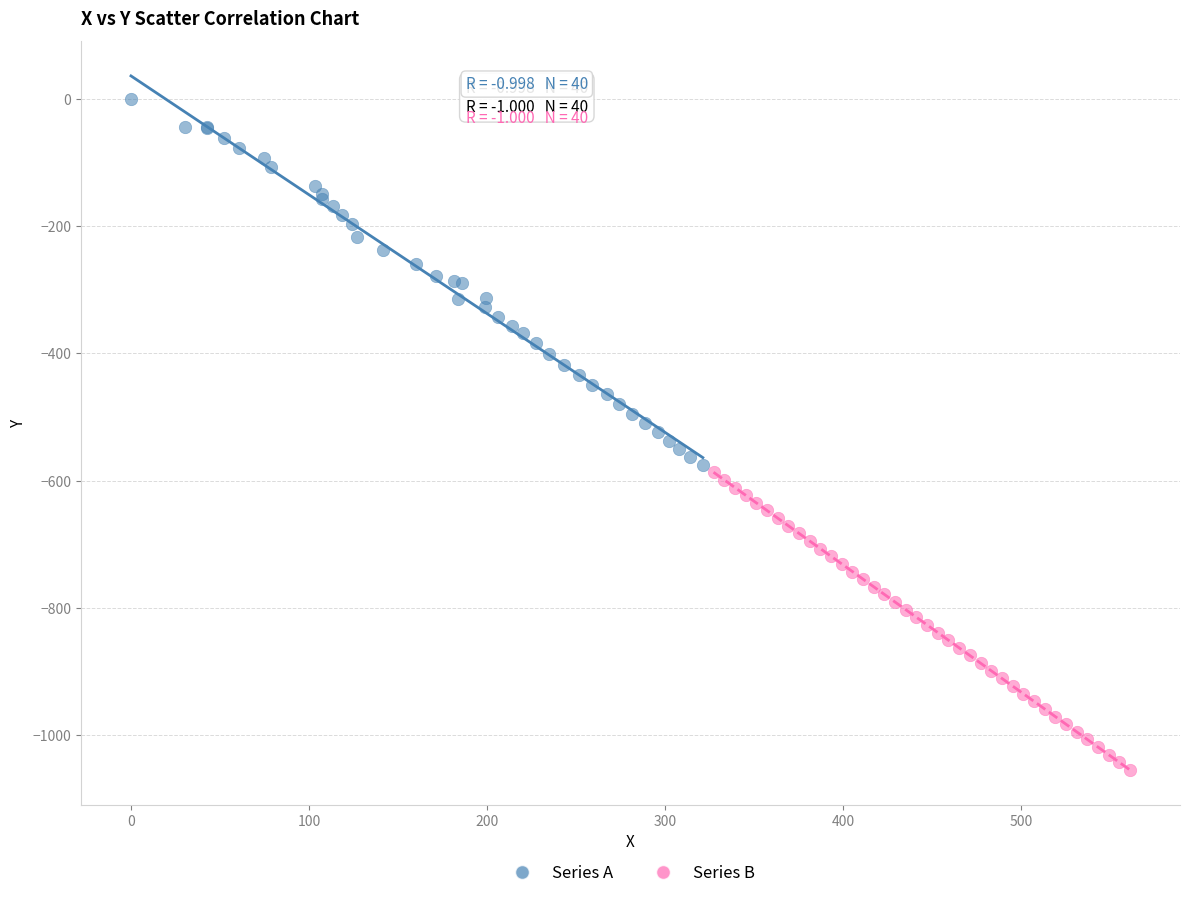

Which series reaches the maximum Y coordinate?

Series A